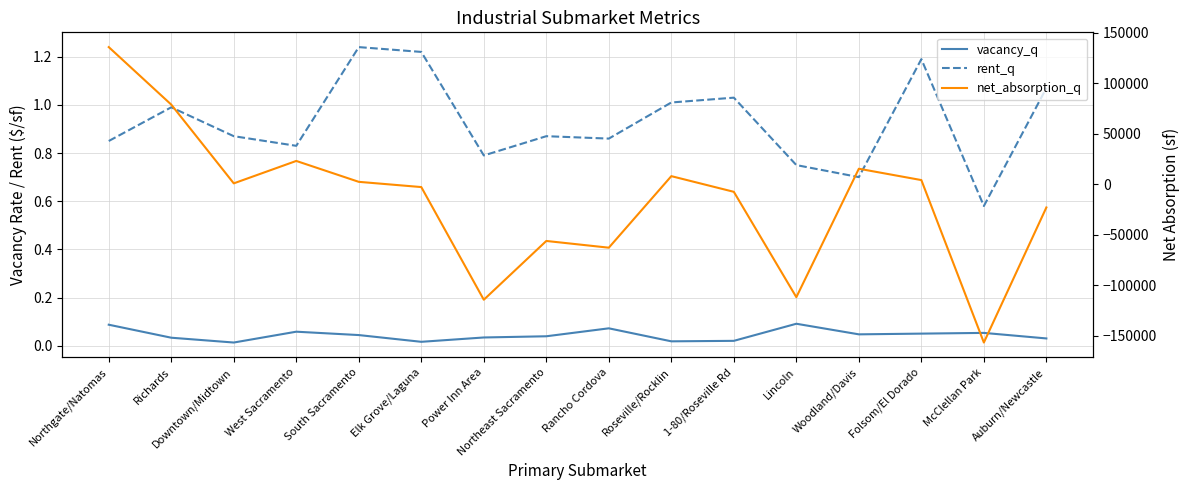

What is the average value of the rent_q series?

0.9